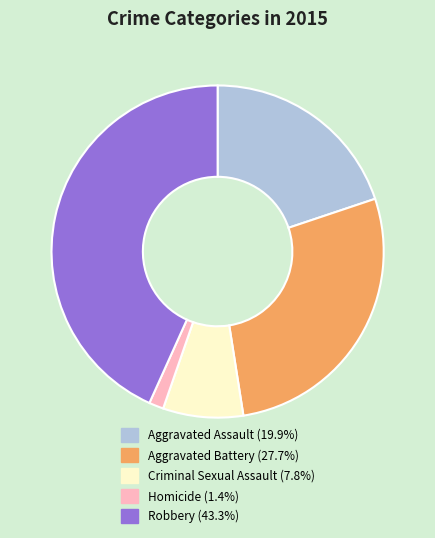

What is the smallest slice in the pie chart?

Homicide